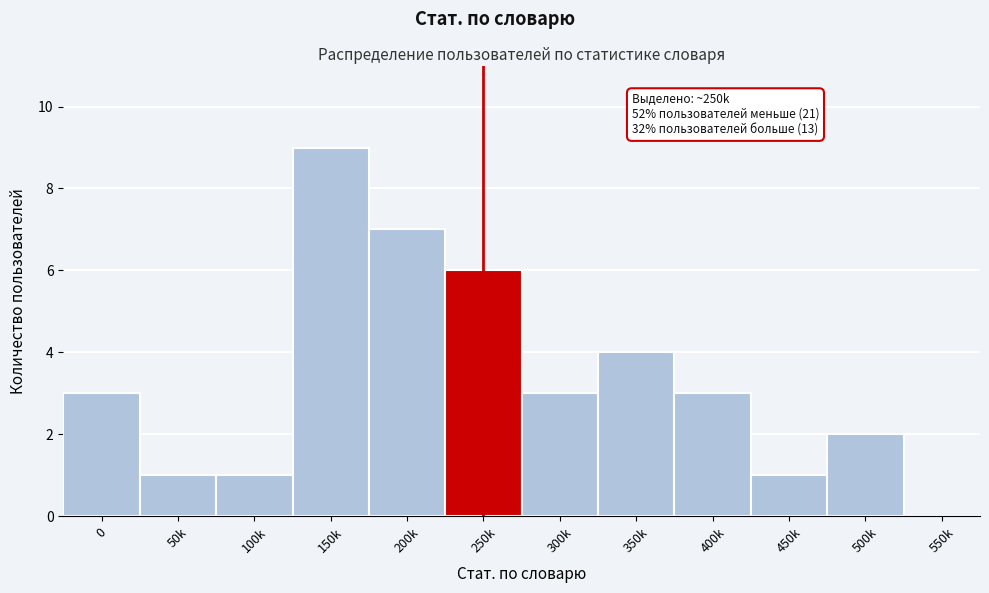

Reading left to right, what are all the values shown in this chart?

0=3	50k=1	100k=1	150k=9	200k=7	250k=6	300k=3	350k=4	400k=3	450k=1	500k=2	550k=0